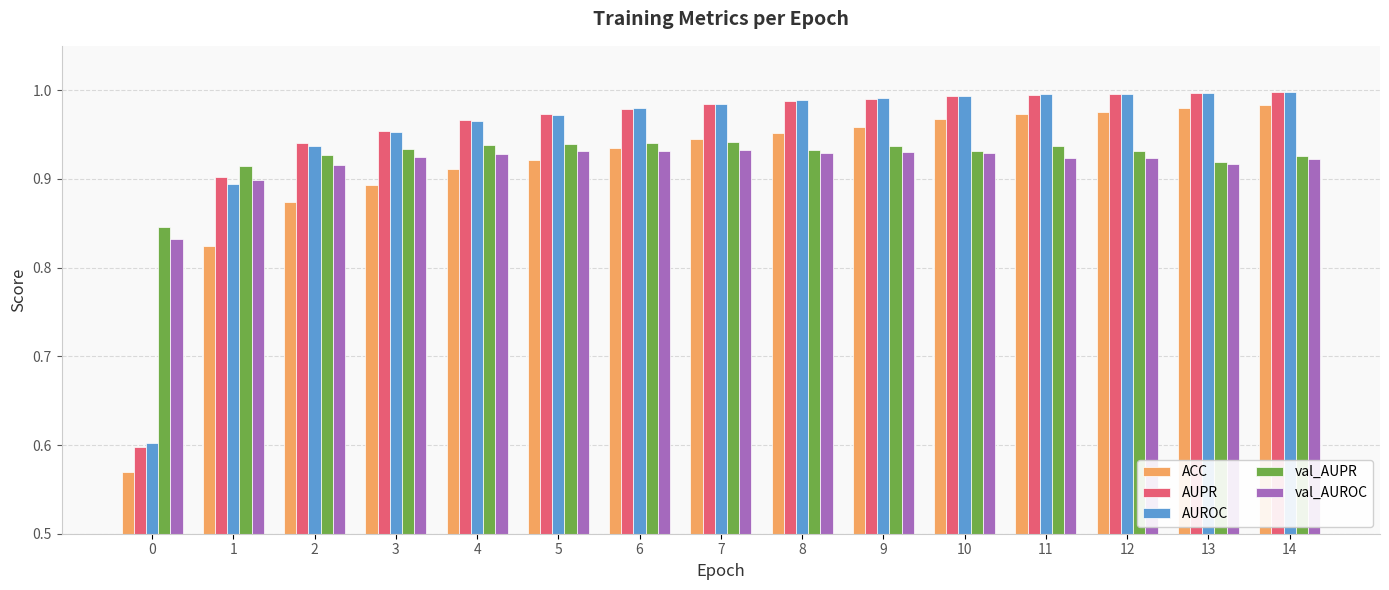

What is the sum of the val_AUPR values at 9 and 6?

1.9